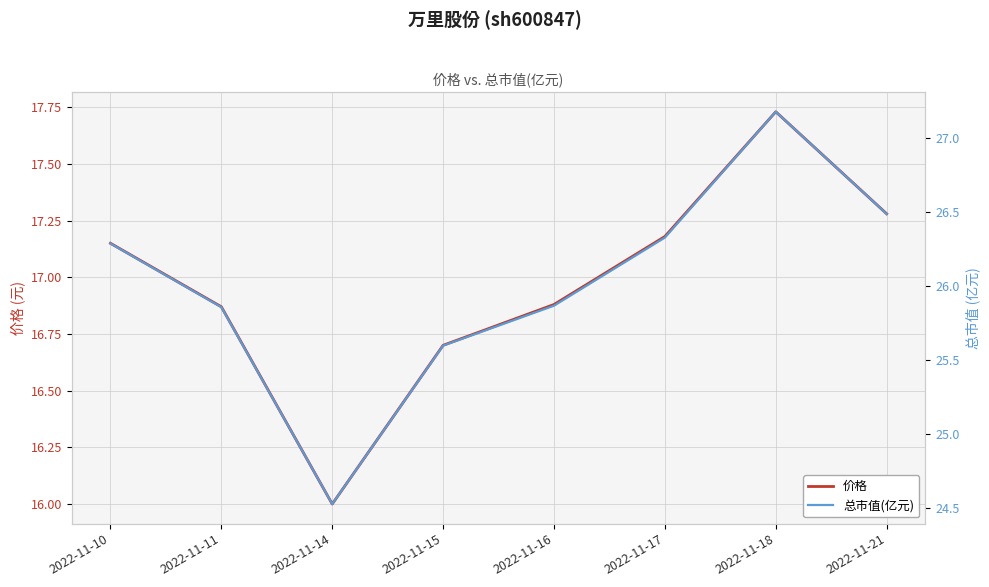

What is the difference between the highest and lowest values at 2022-11-18?

9.4